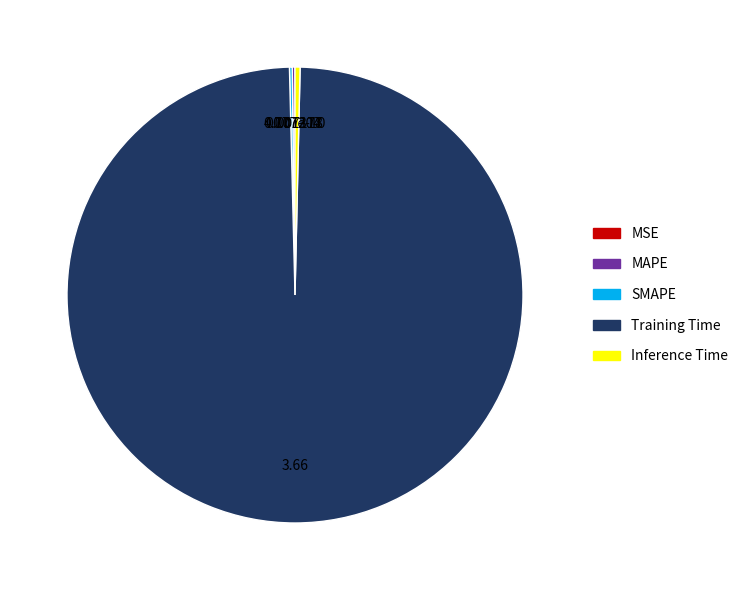

What is the majority slice?

Training Time